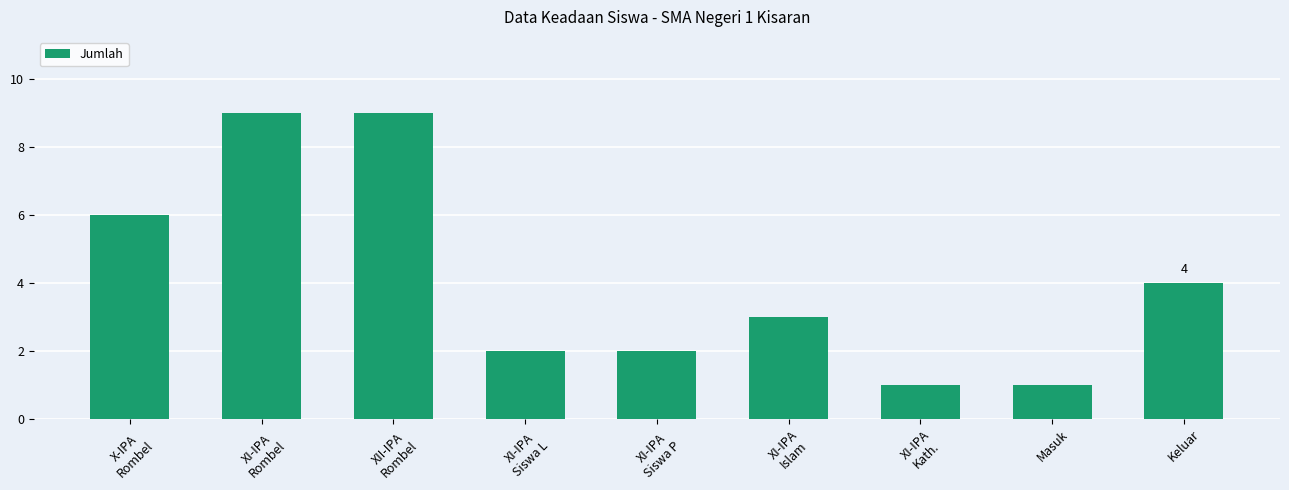

How many series are shown in this chart?

1